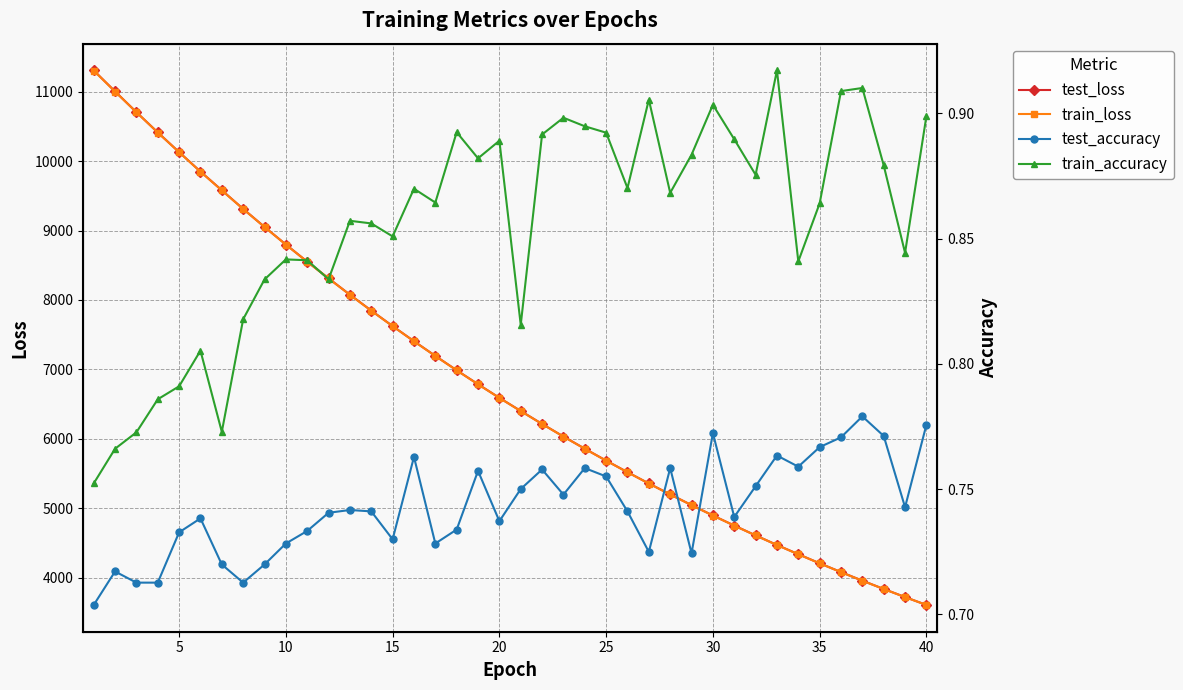

At how many categories does at least one series exceed 8322?

11